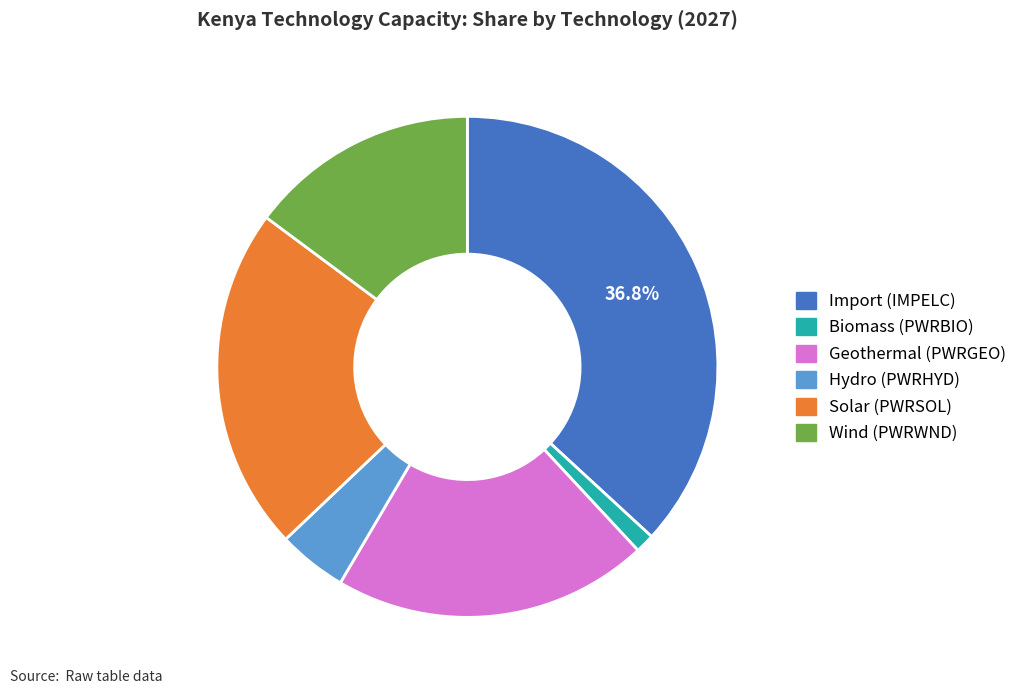

Does any single category account for the majority?

No